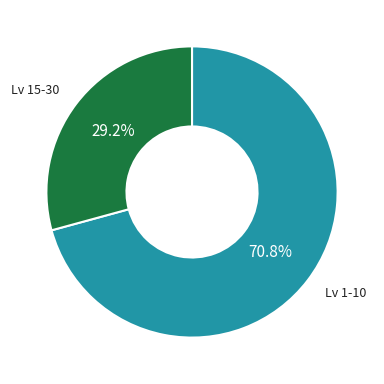

Which slice is the largest?

Lv 1-10